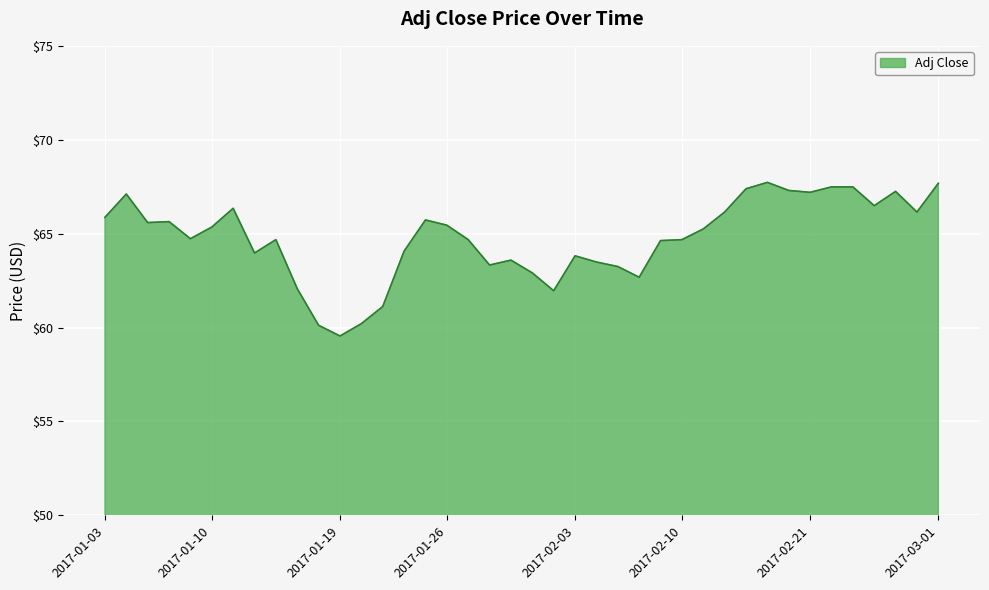

What is the difference between the maximum and minimum values?

8.2